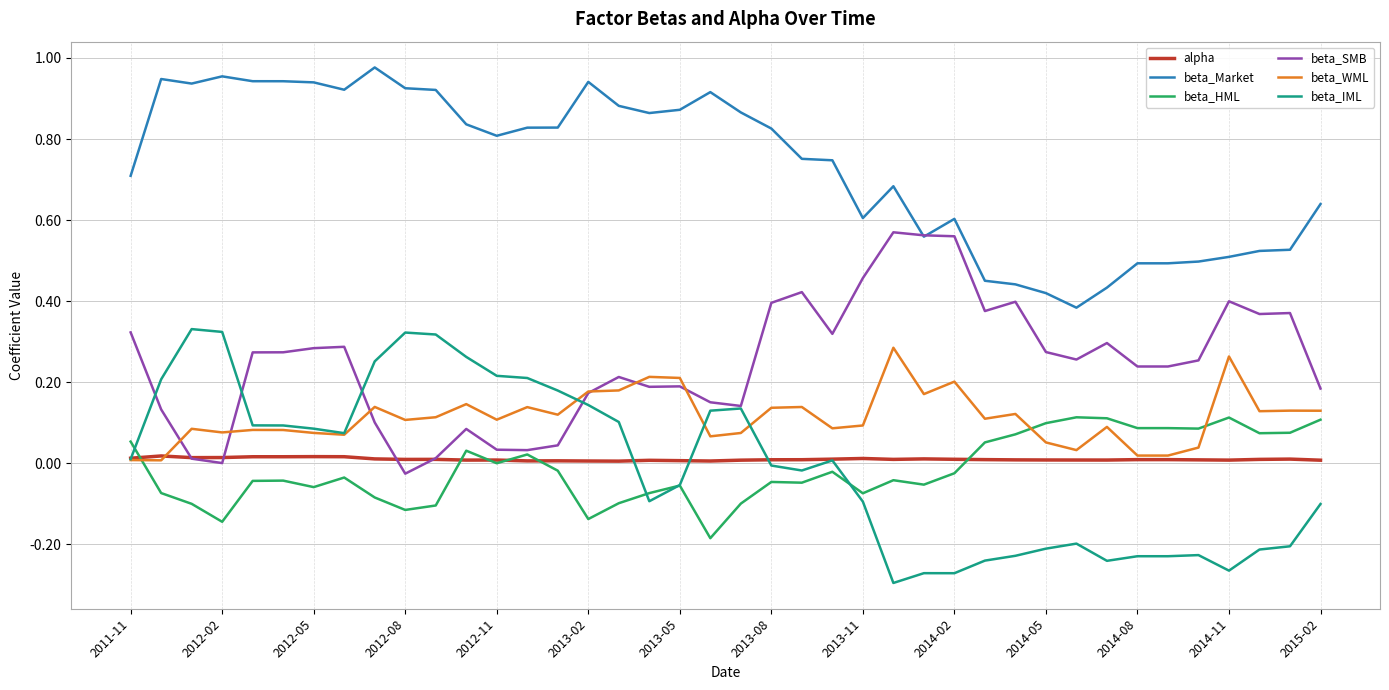

True or false: beta_WML and beta_HML cross at least once.

True